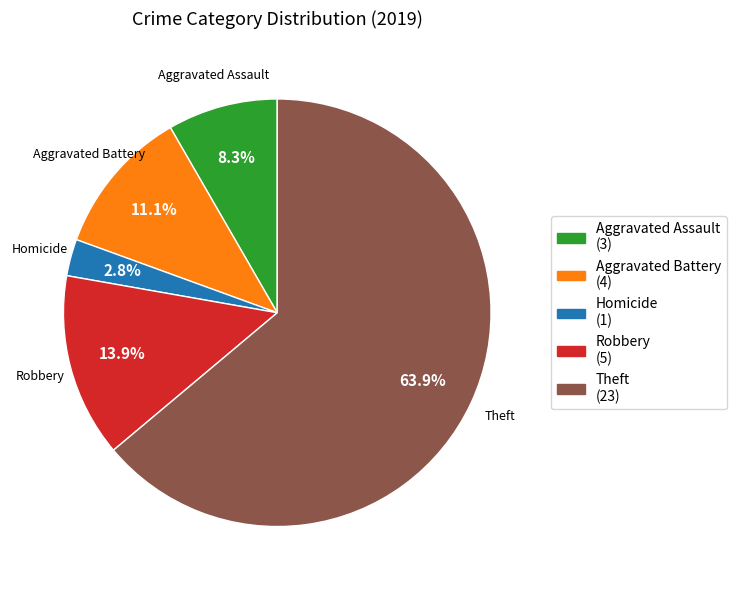

Does Theft represent more than half of the total?

Yes